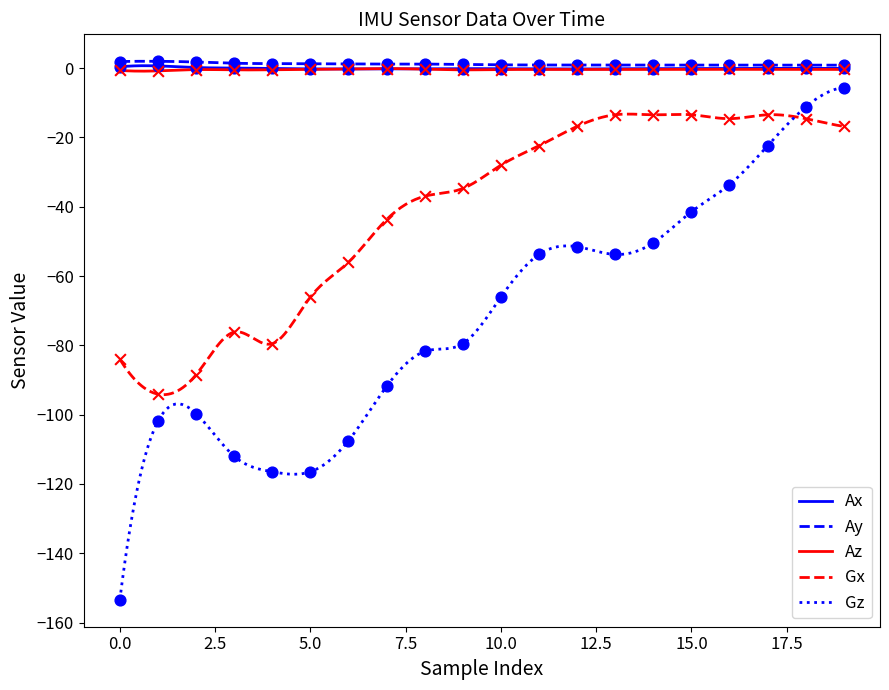

Which series contains the lowest Y value?

Gz